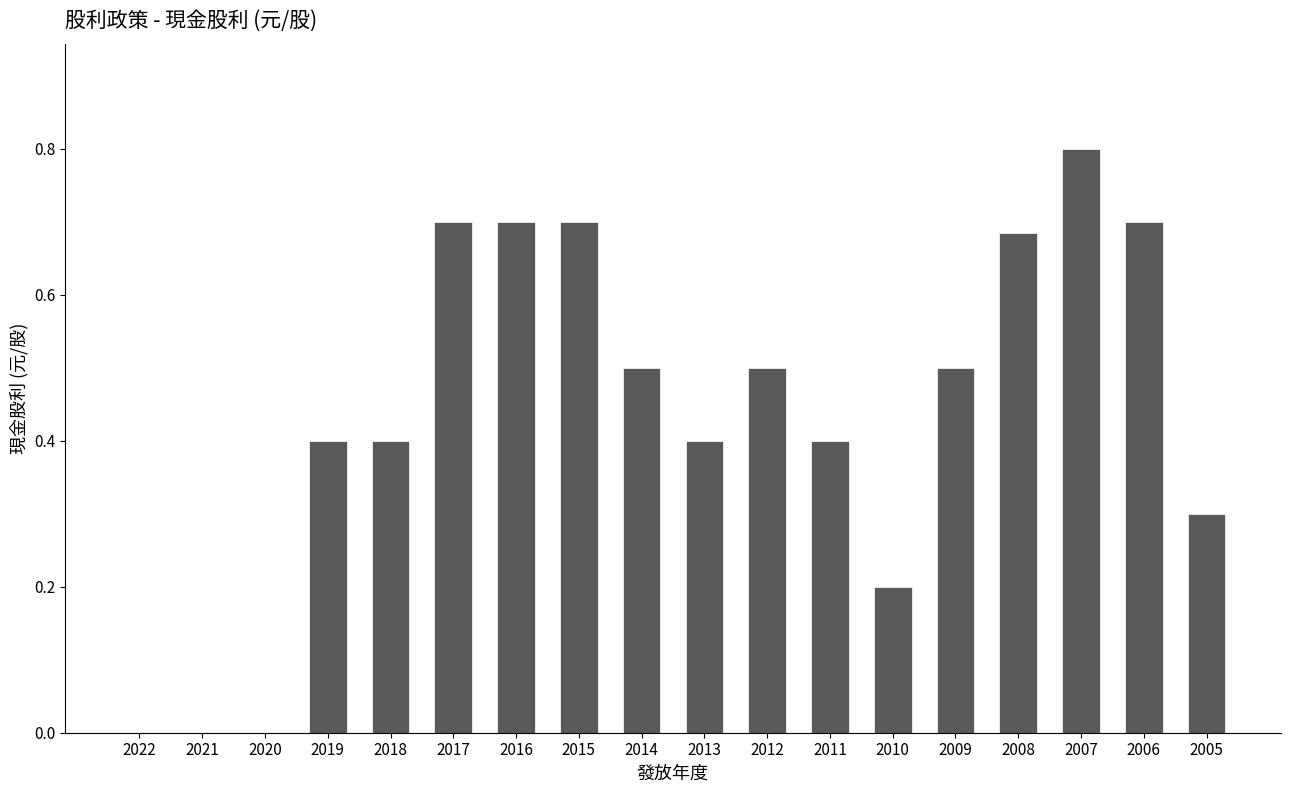

Is it true that the value at 2013 is 0.4?

True